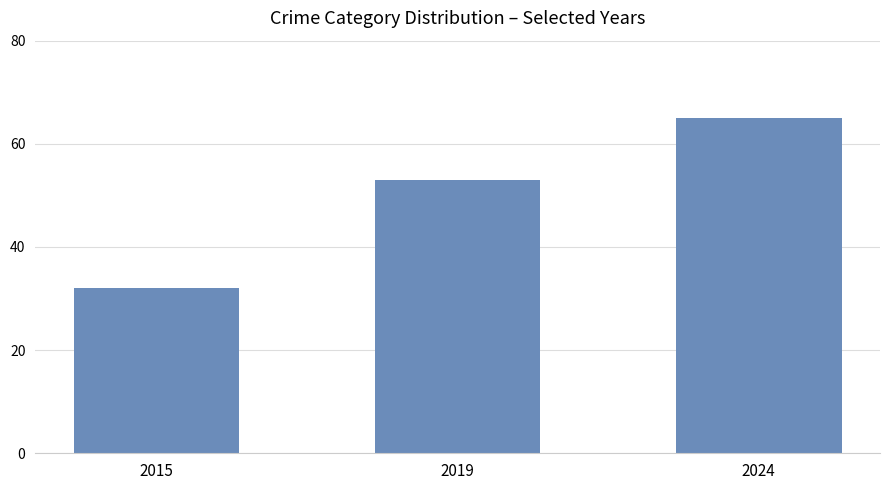

How many categories are shown in the chart?

3